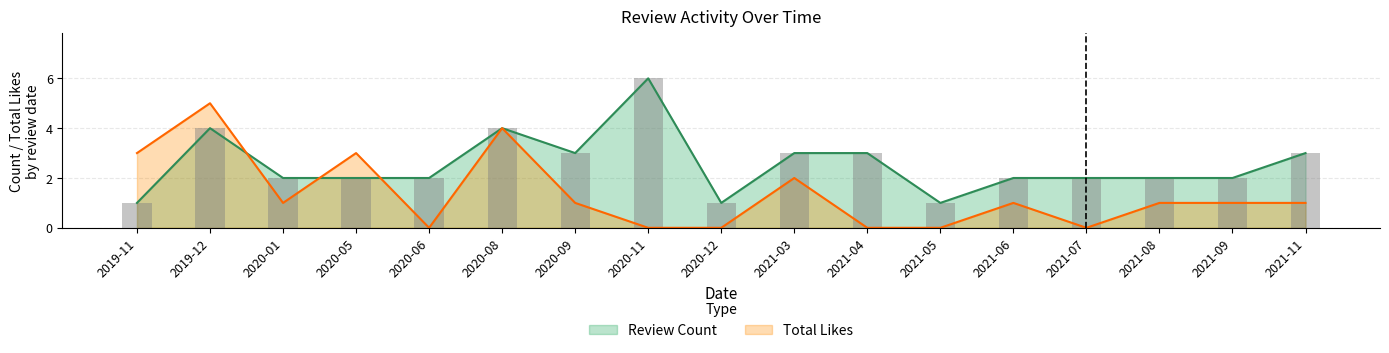

Between 2020-11 and 2021-07, which is larger?

2020-11